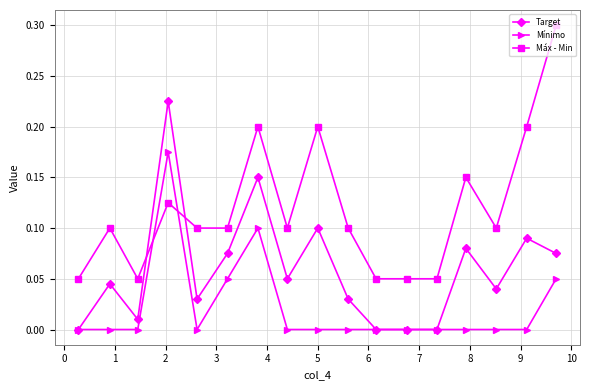

List the series in order of their overall mean, highest first.

Máx - Min, Target, Mínimo